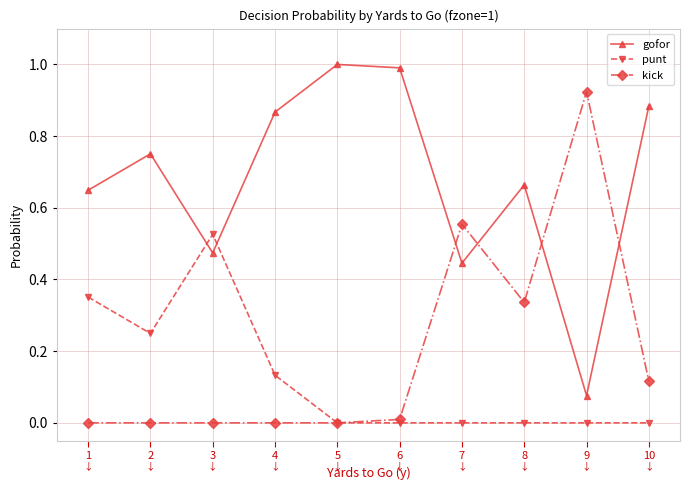

The value of kick at 1 is 0.3. True or false?

False